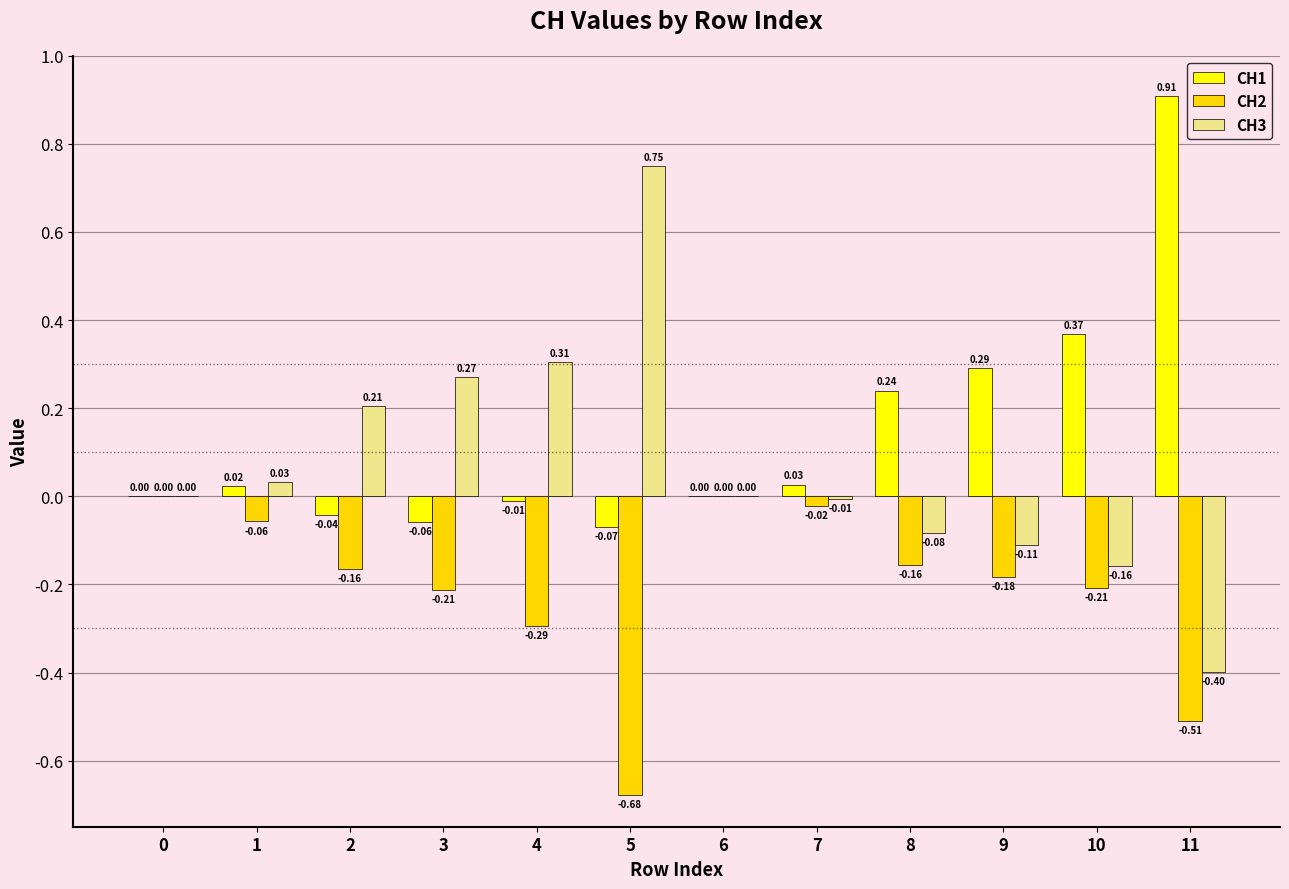

How many distinct data groups are displayed?

3